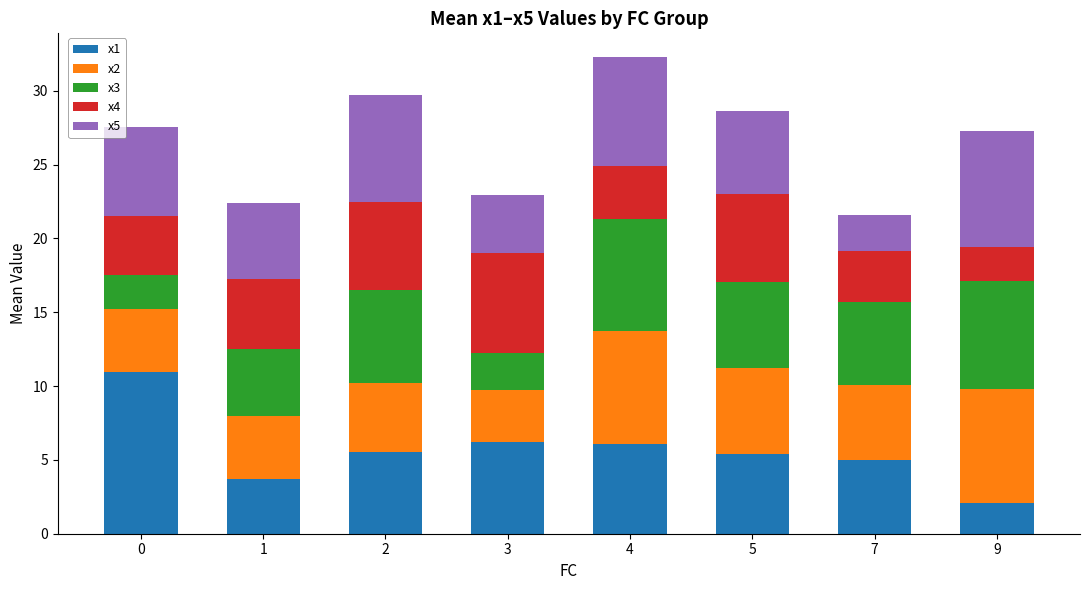

What is the minimum value for x1?

2.1